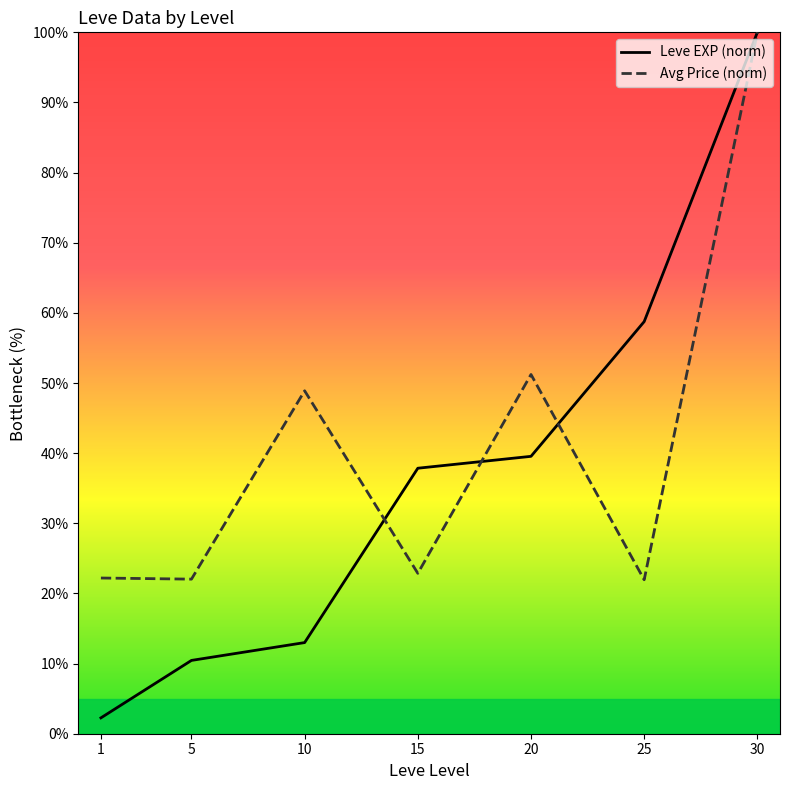

Which series changed the most between 20 and 25?

Avg Price (norm)